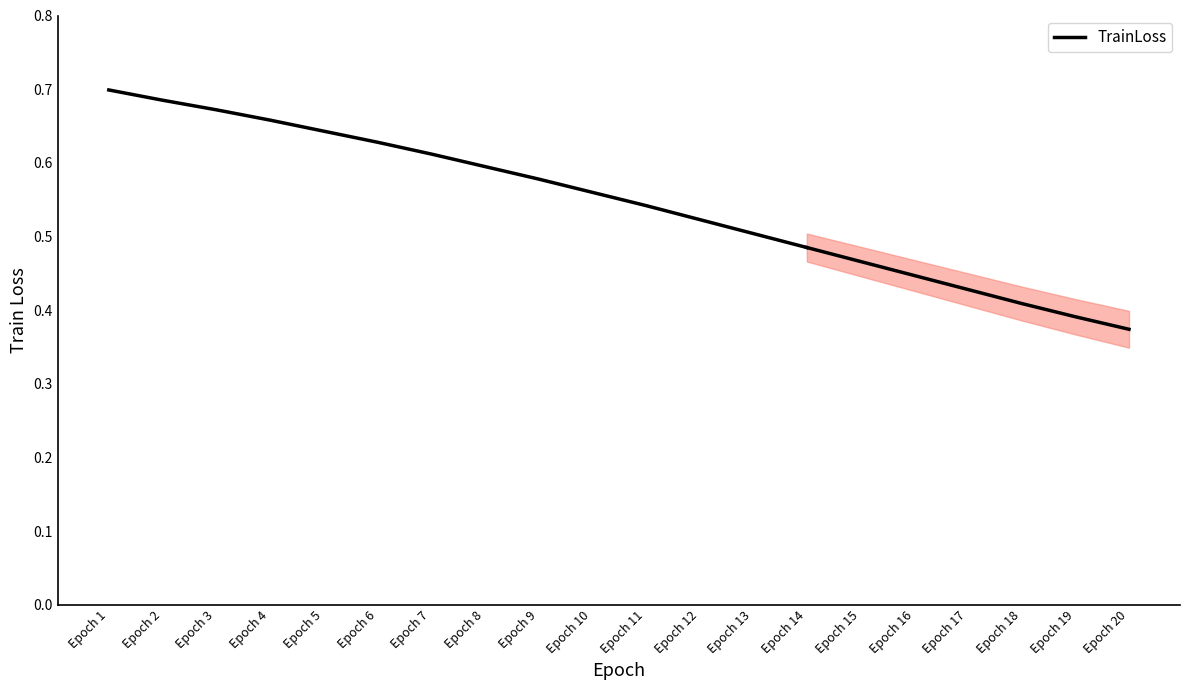

Which has a higher value, Epoch 13 or Epoch 9?

Epoch 9